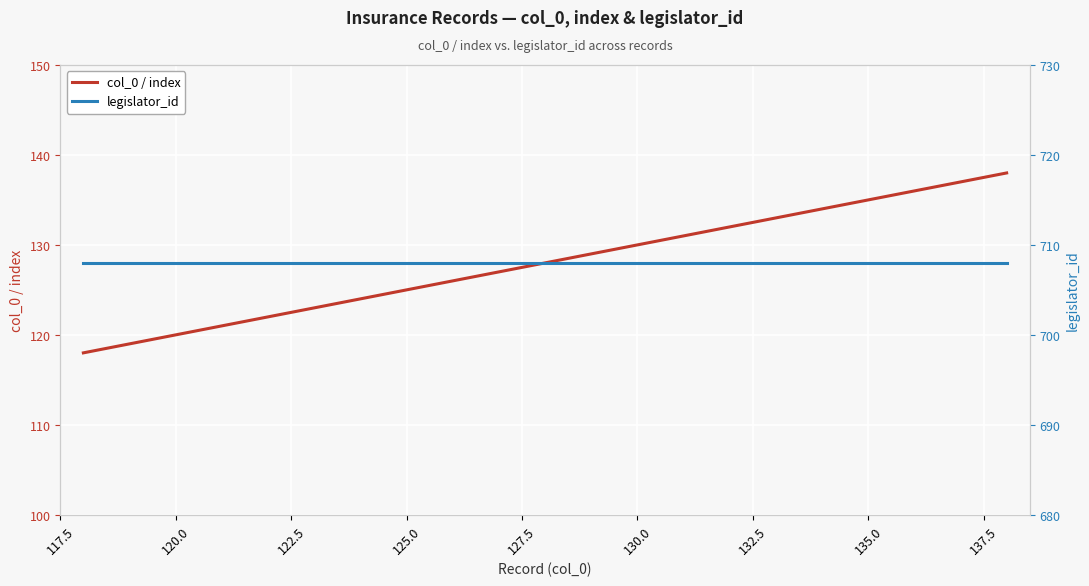

How many lines are shown in the chart?

2